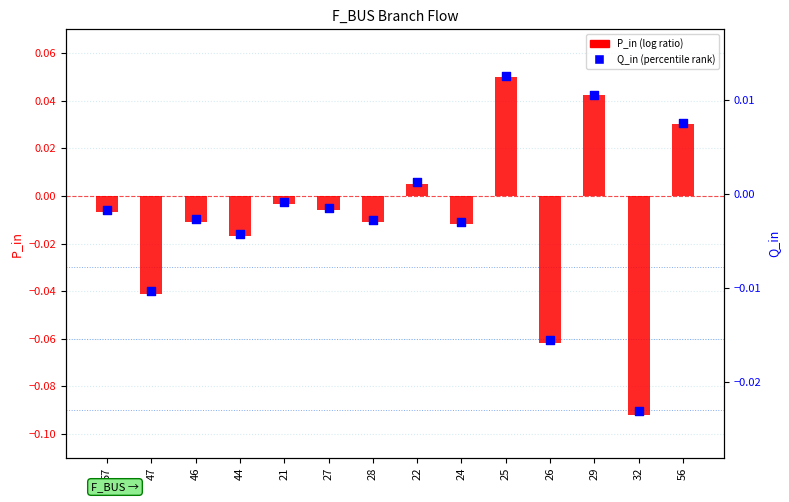

Which series has the largest total across all categories?

Q_in (percentile rank)